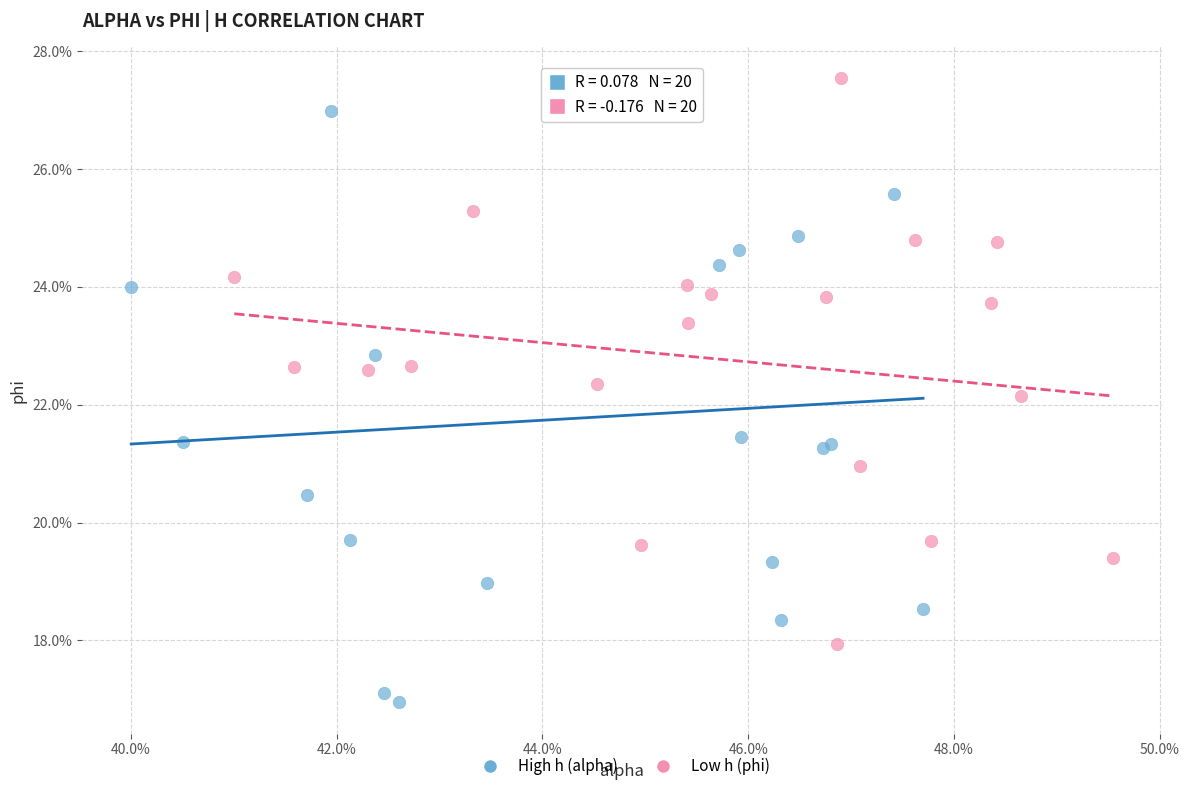

Which series contains the highest Y value?

Low h (phi)